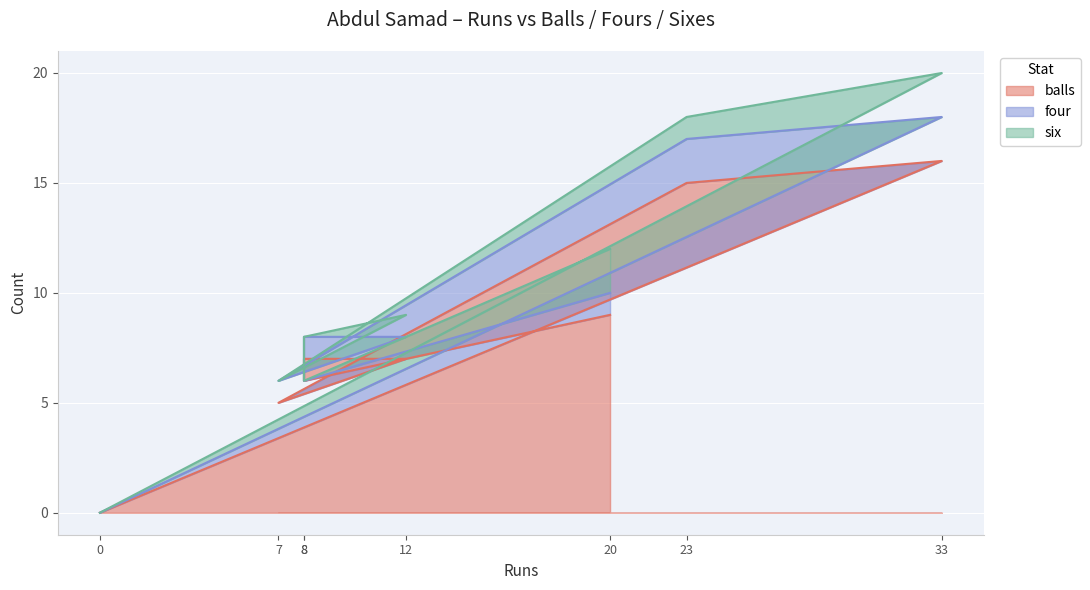

What value does the balls series have at 20, to the nearest 10?

10